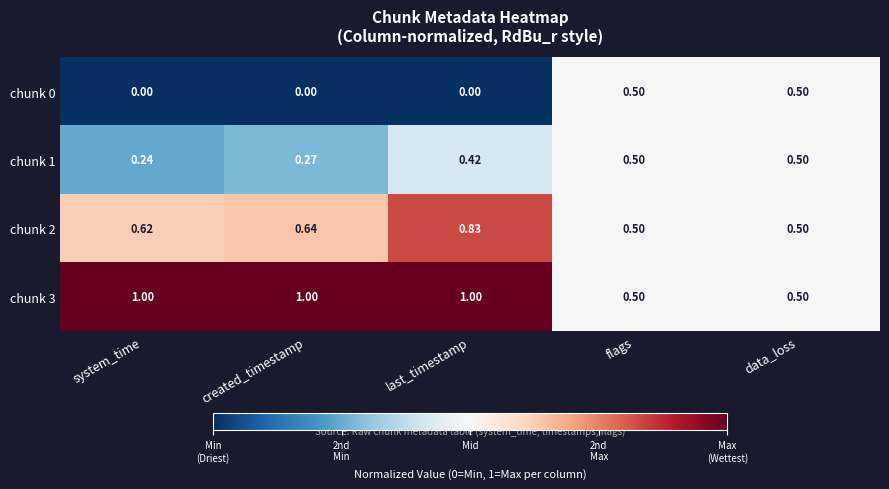

Where is chunk 1 nearest to the value 0?

system_time